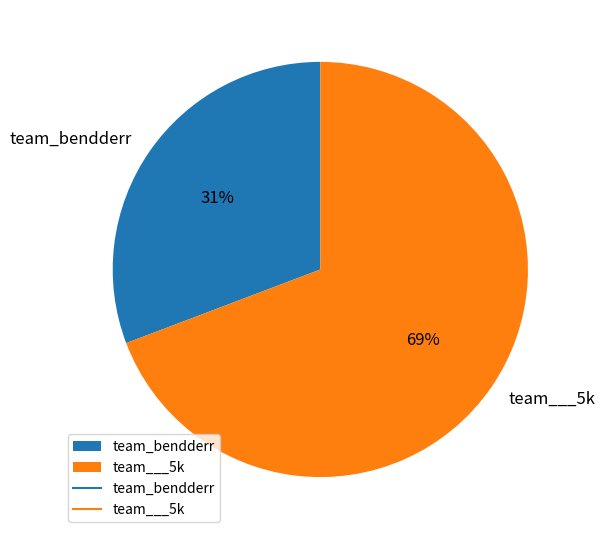

Which category accounts for the majority?

team___5k